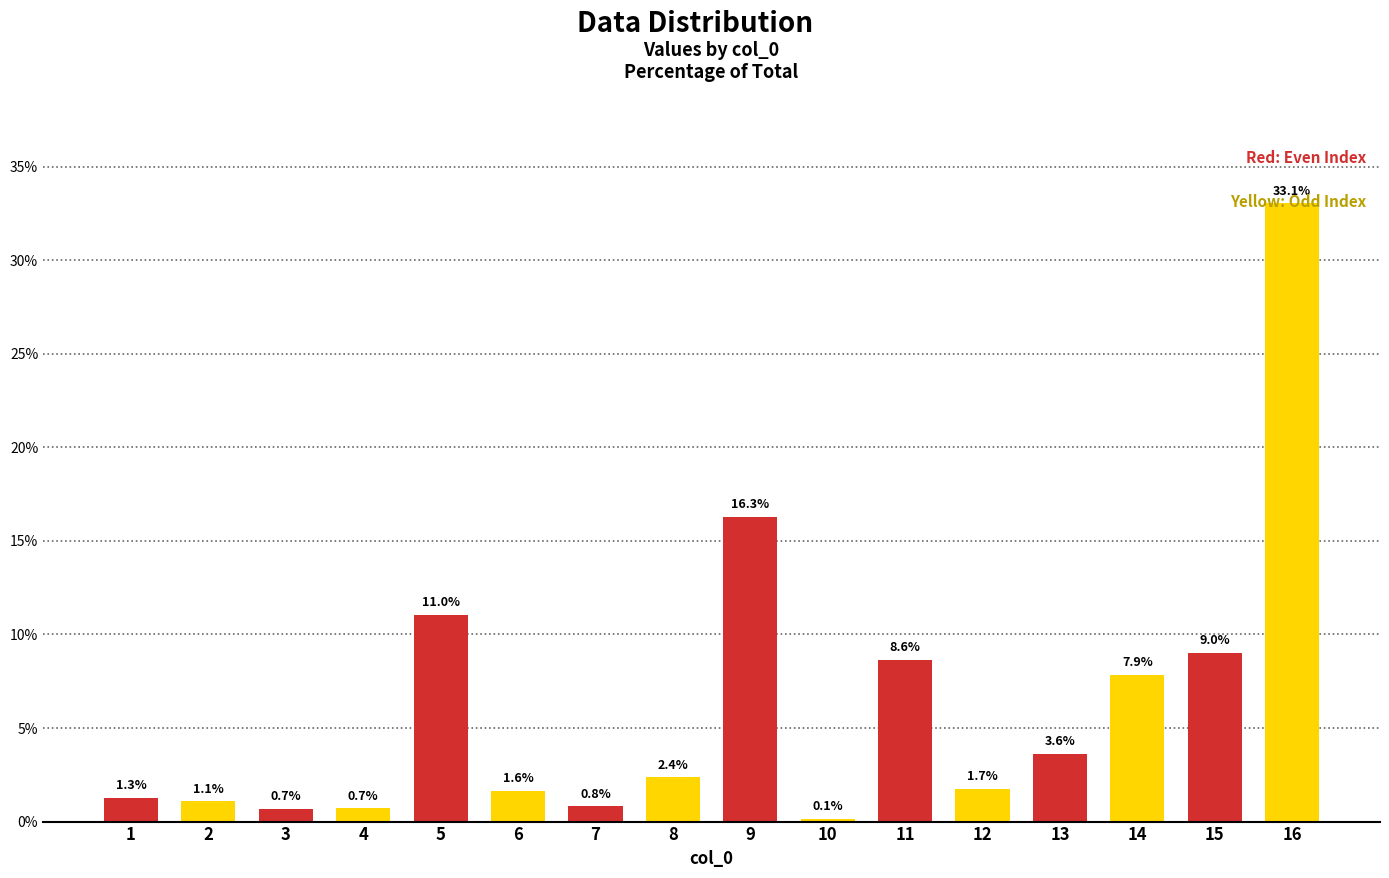

At which category does the chart reach its peak across all series?

16